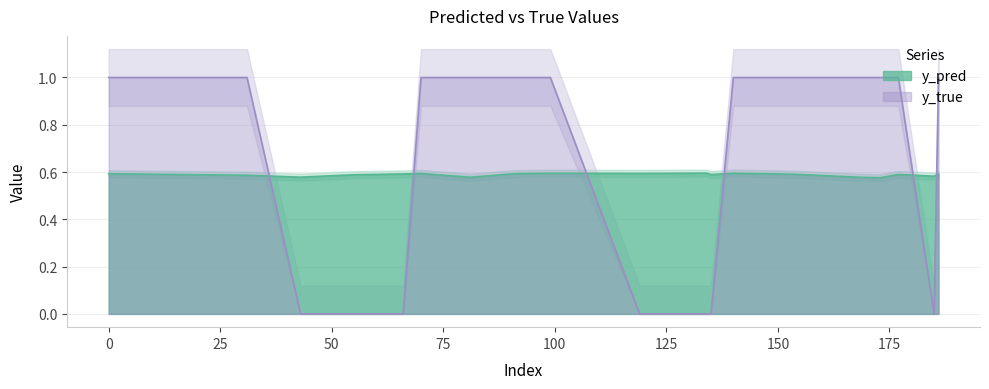

What is the greatest value displayed?

1.0